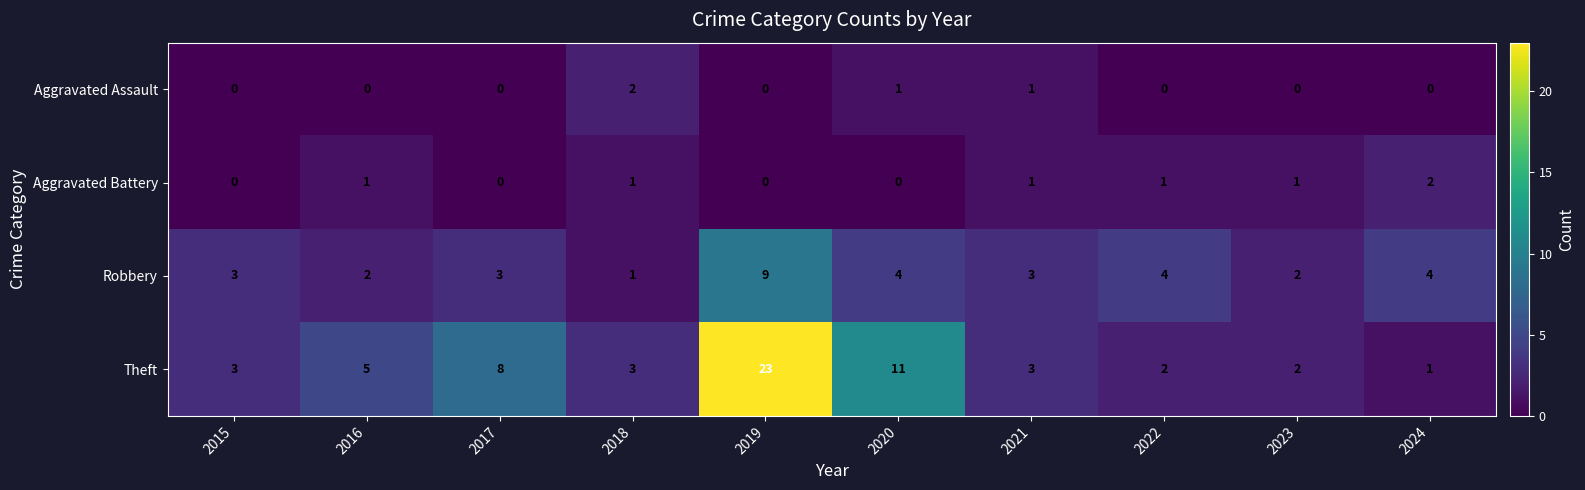

What is the maximum value shown in the chart?

23